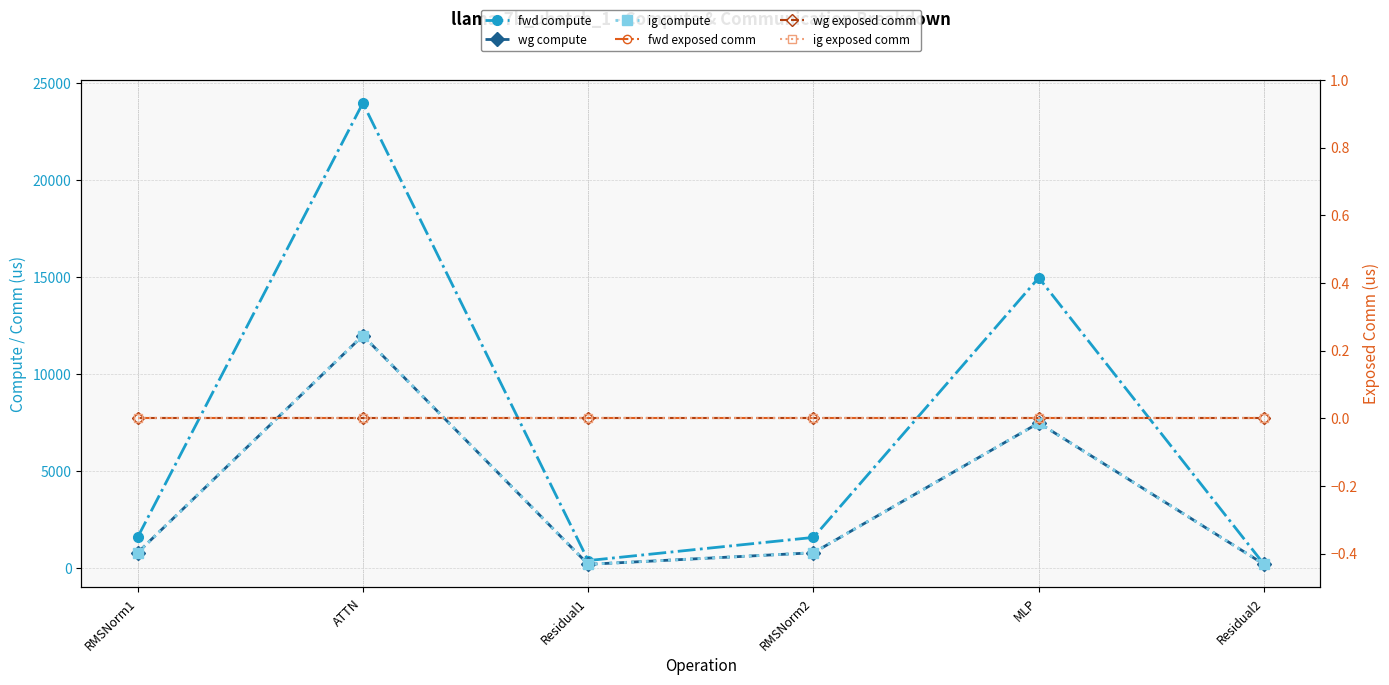

At which category does ig compute reach its first local peak?

ATTN